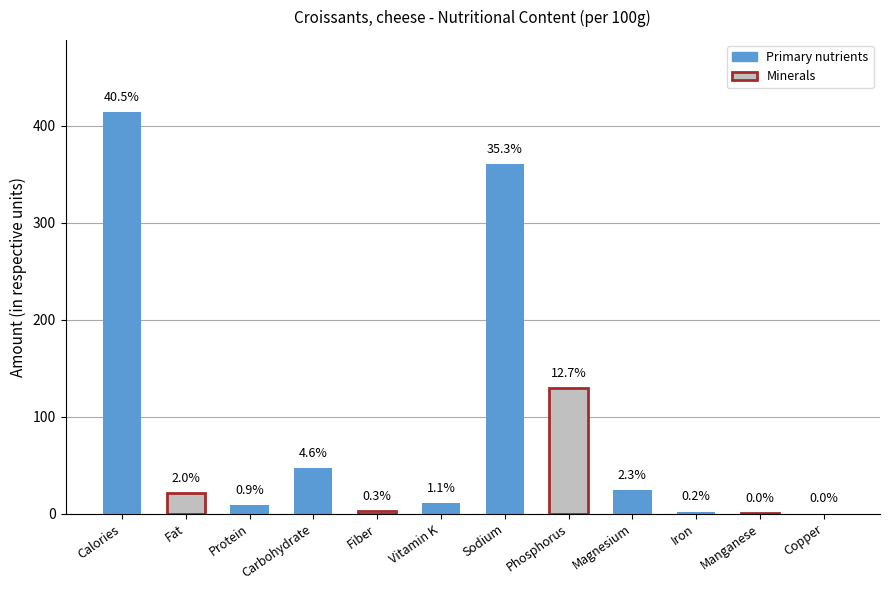

What is the value of the 5th bar from the left?

2.6